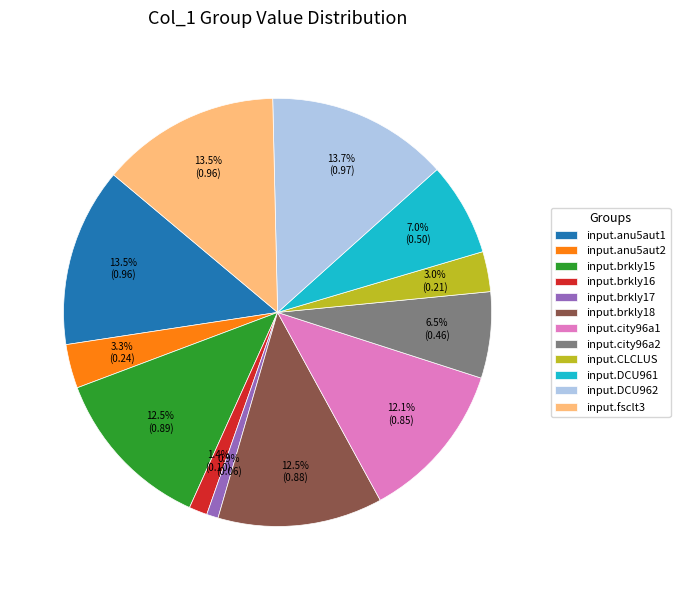

To the nearest percent, what portion does input.CLCLUS represent?

3%